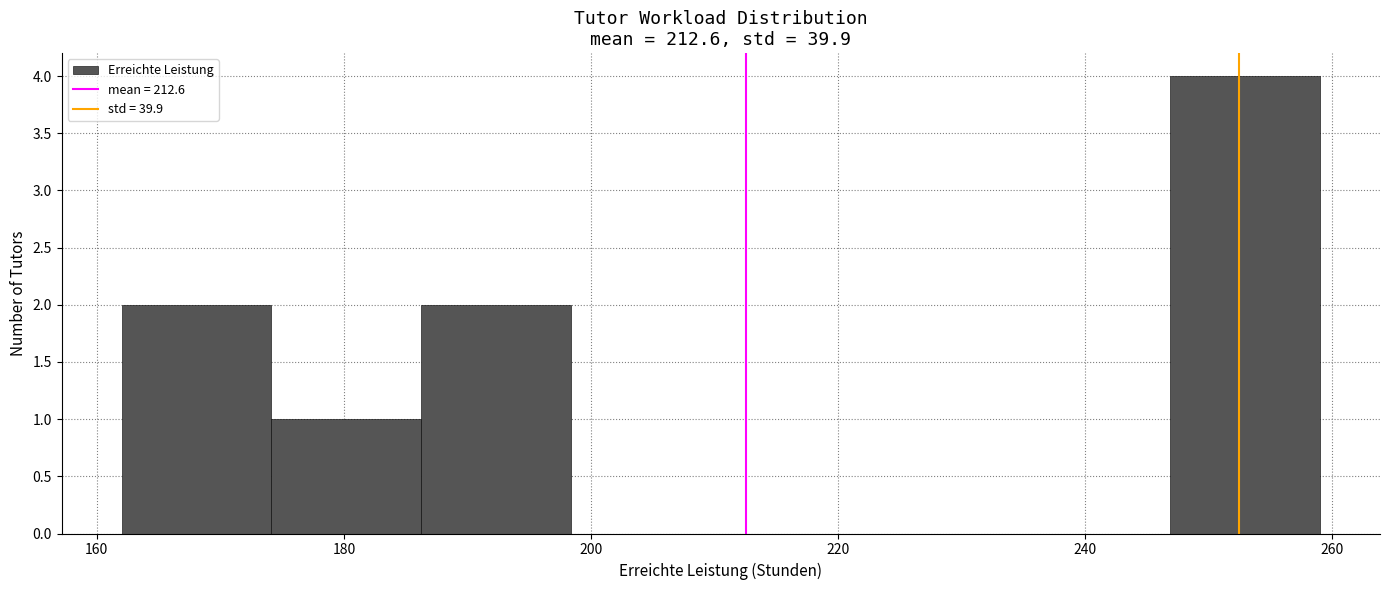

Which range on the x-axis has the tallest bar?

246 to 260